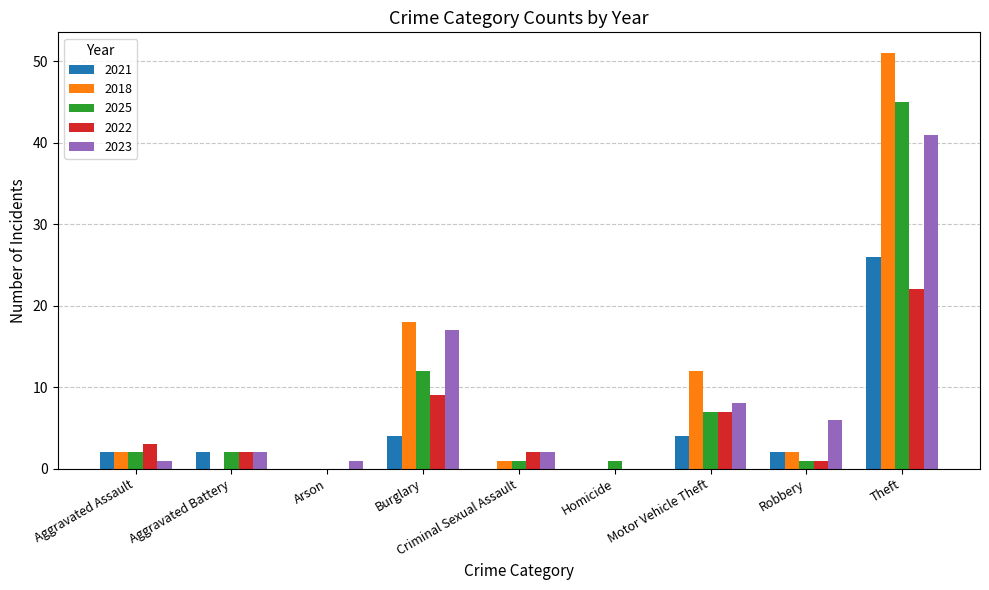

What is the sum of all 2023 values?

78